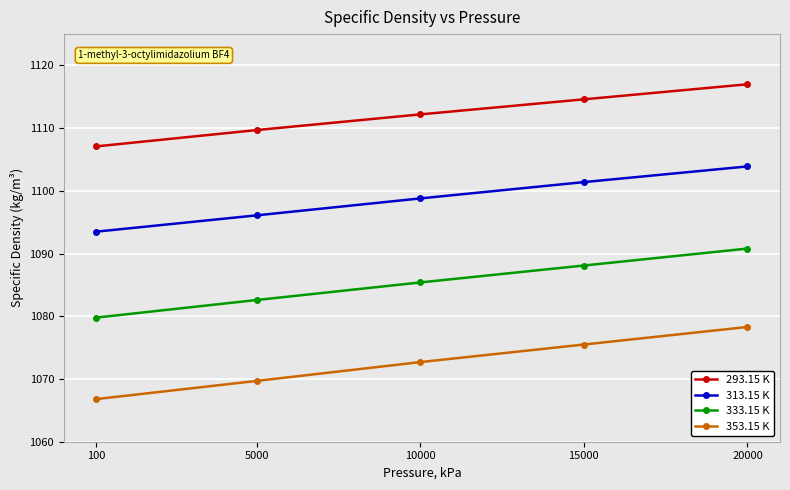

True or false: 353.15 K and 313.15 K intersect in this chart.

False